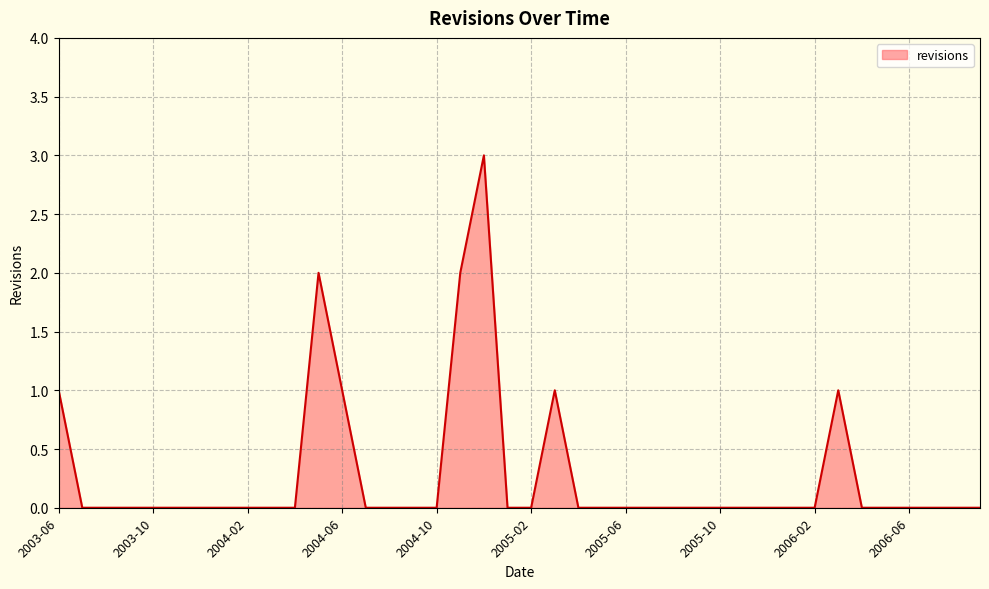

What is the greatest value displayed?

3